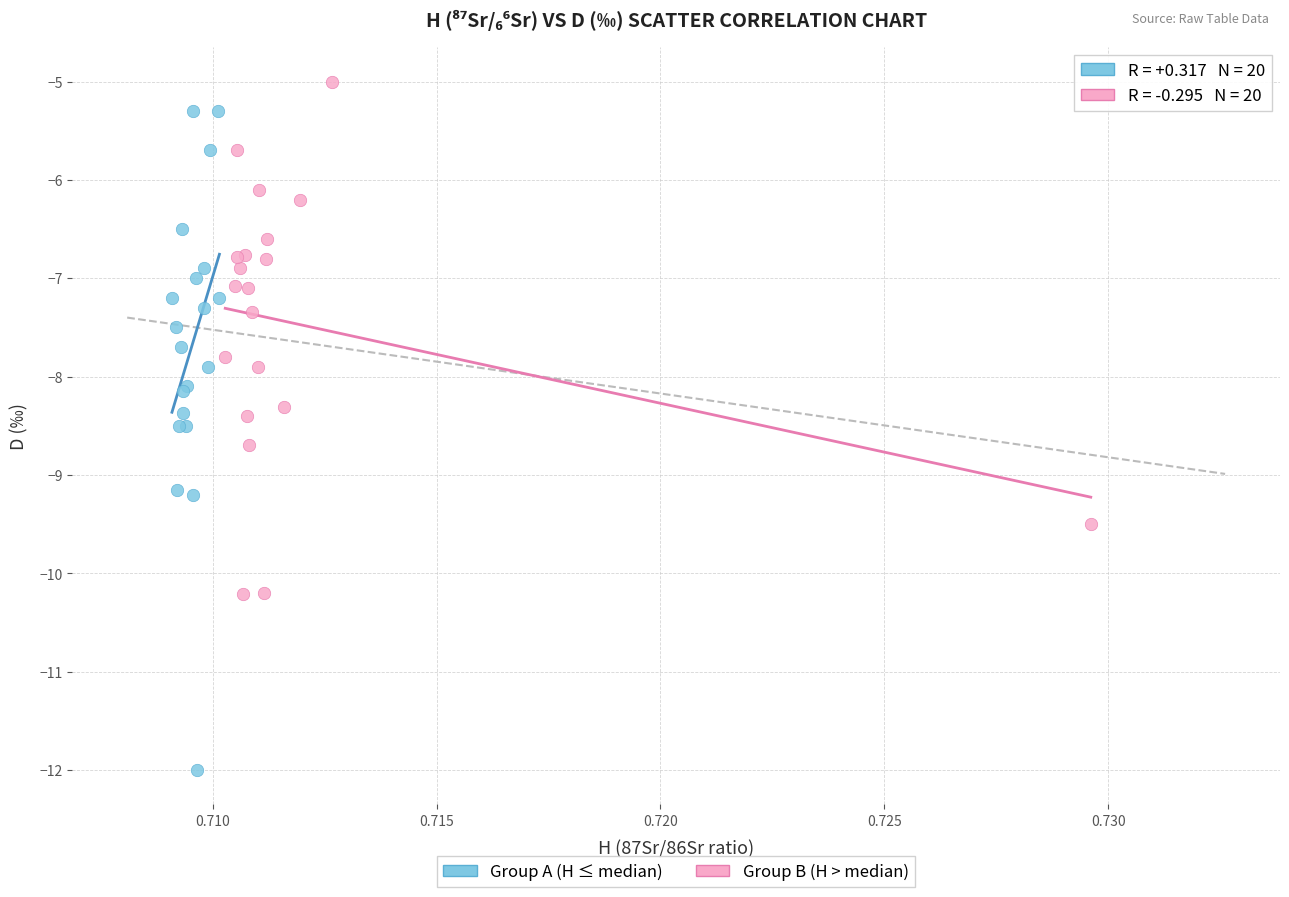

Which series has the widest spread of Y values?

Group A (H ≤ median)